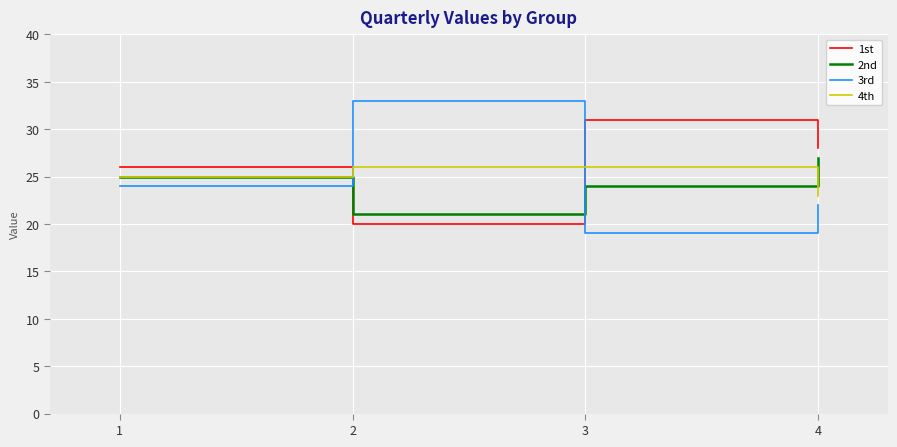

How many interior local peaks does the 1st series have?

1